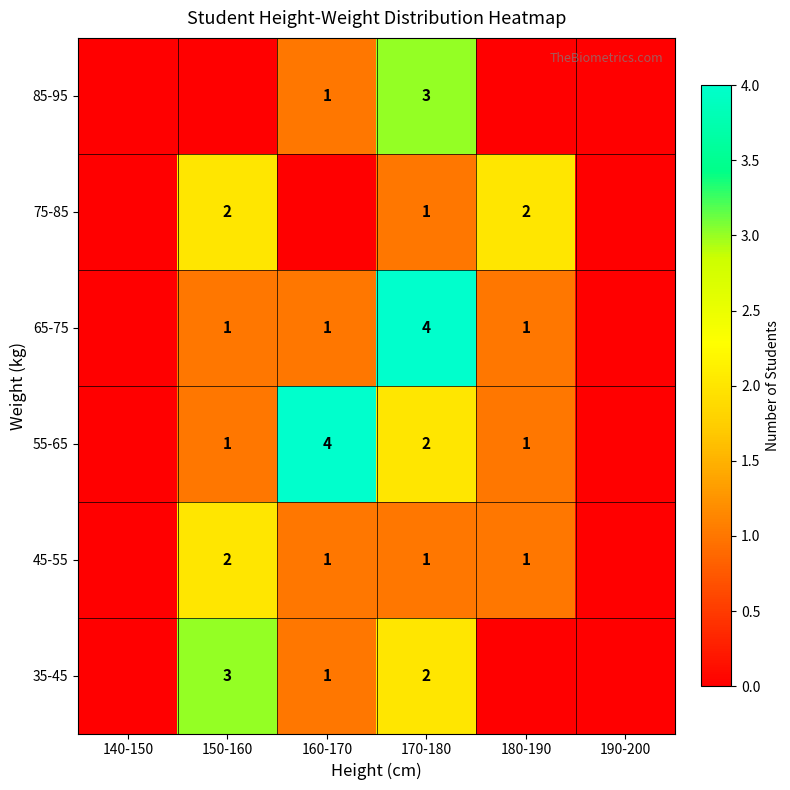

What is the sum of the 35-45 values at 170-180 and 160-170?

3